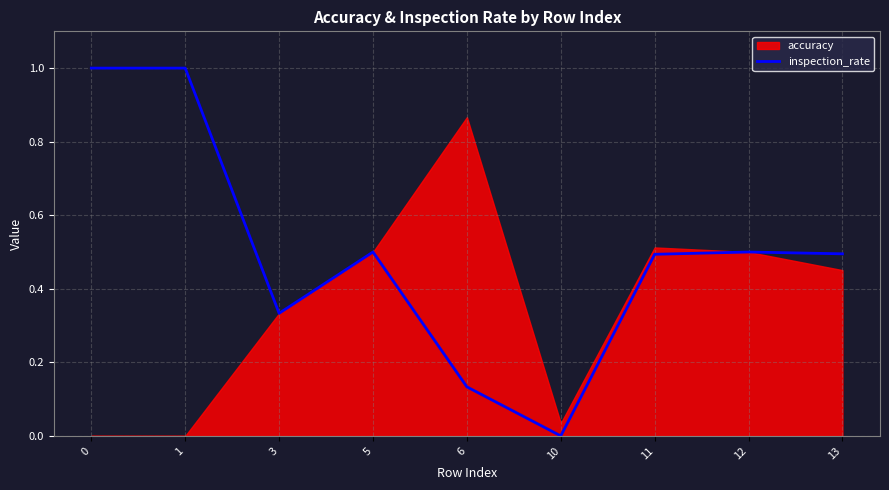

What is the value of the 3rd point from the left?

0.3